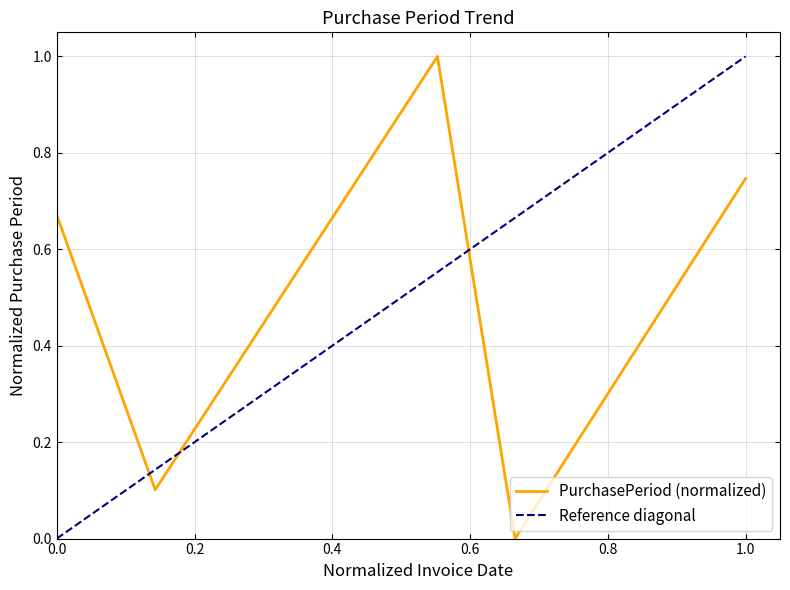

What is the maximum value for PurchasePeriod (normalized)?

1.0